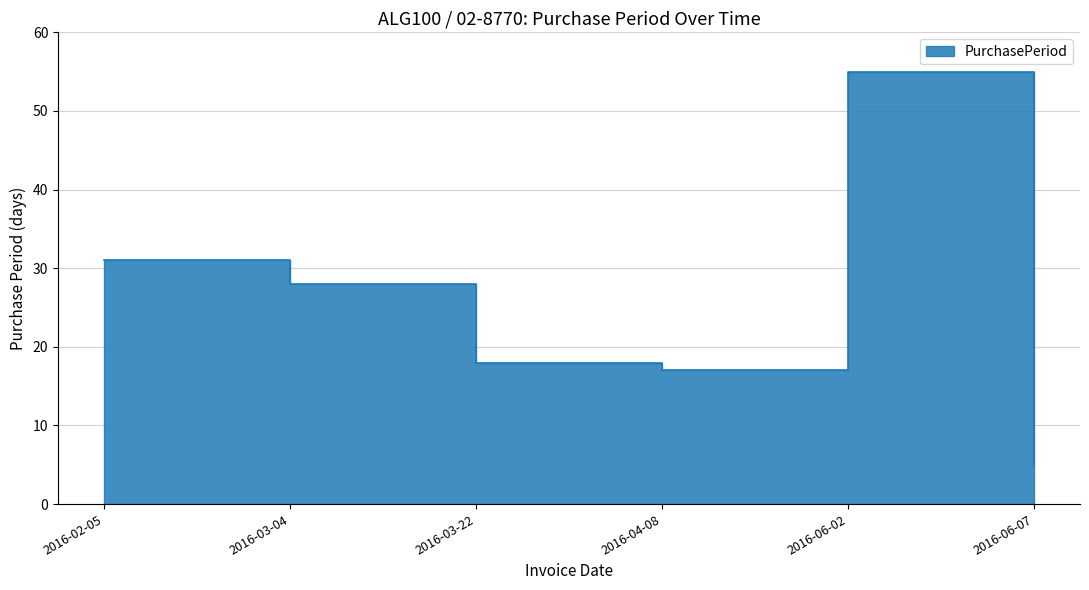

How many categories are shown in the chart?

6